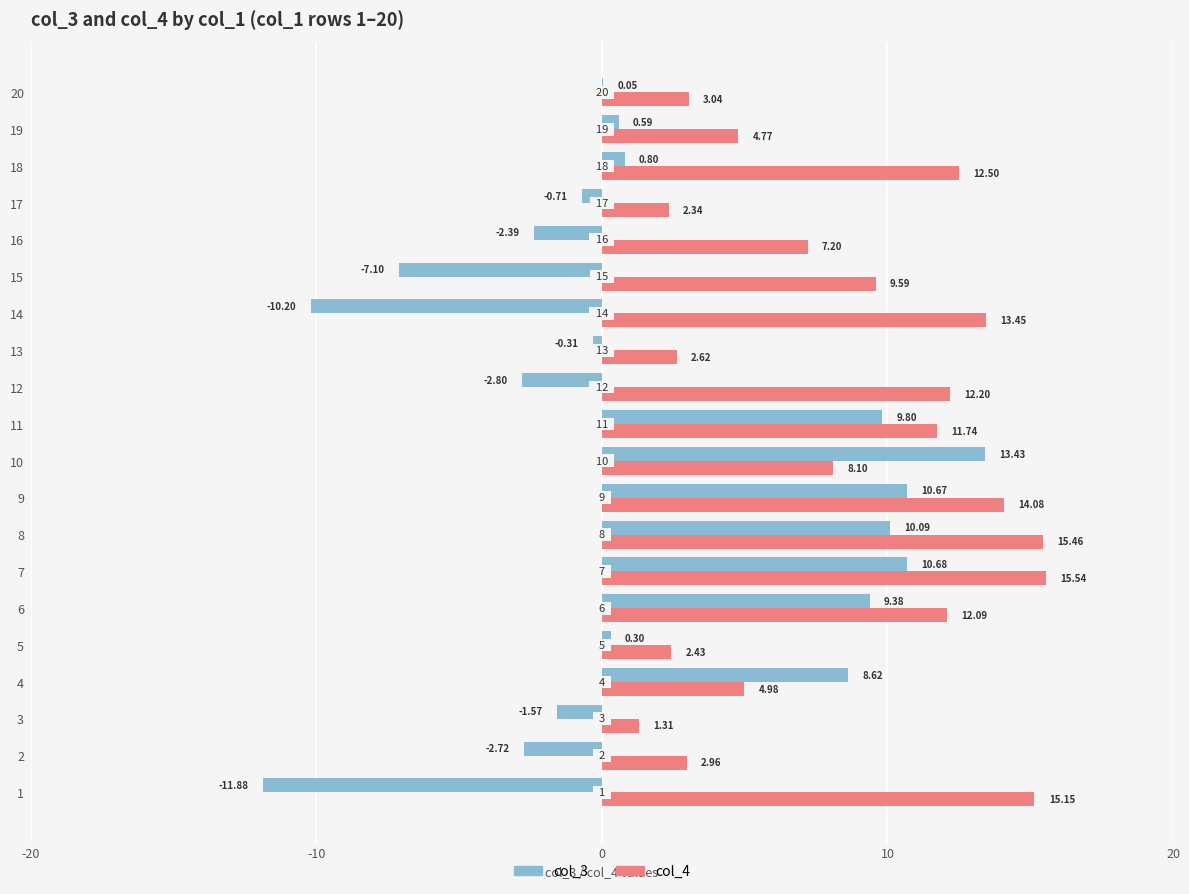

Which series has the largest total across all categories?

col_4